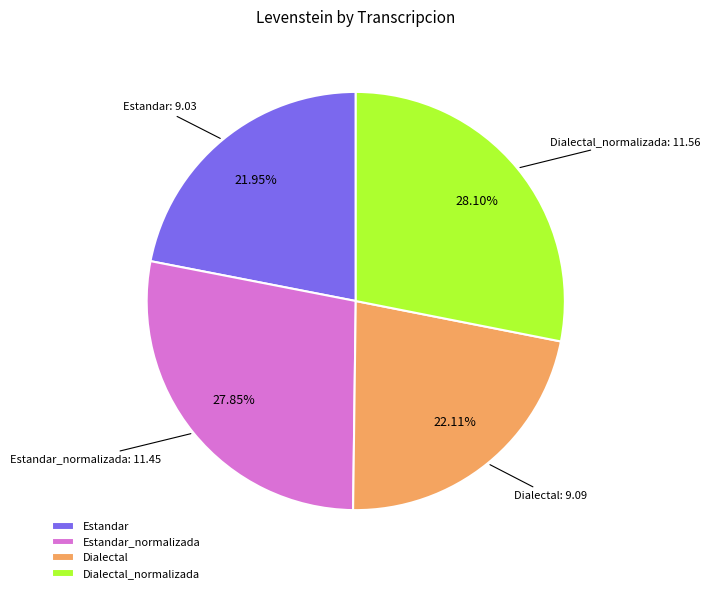

Is there any slice that represents more than half of the pie?

No